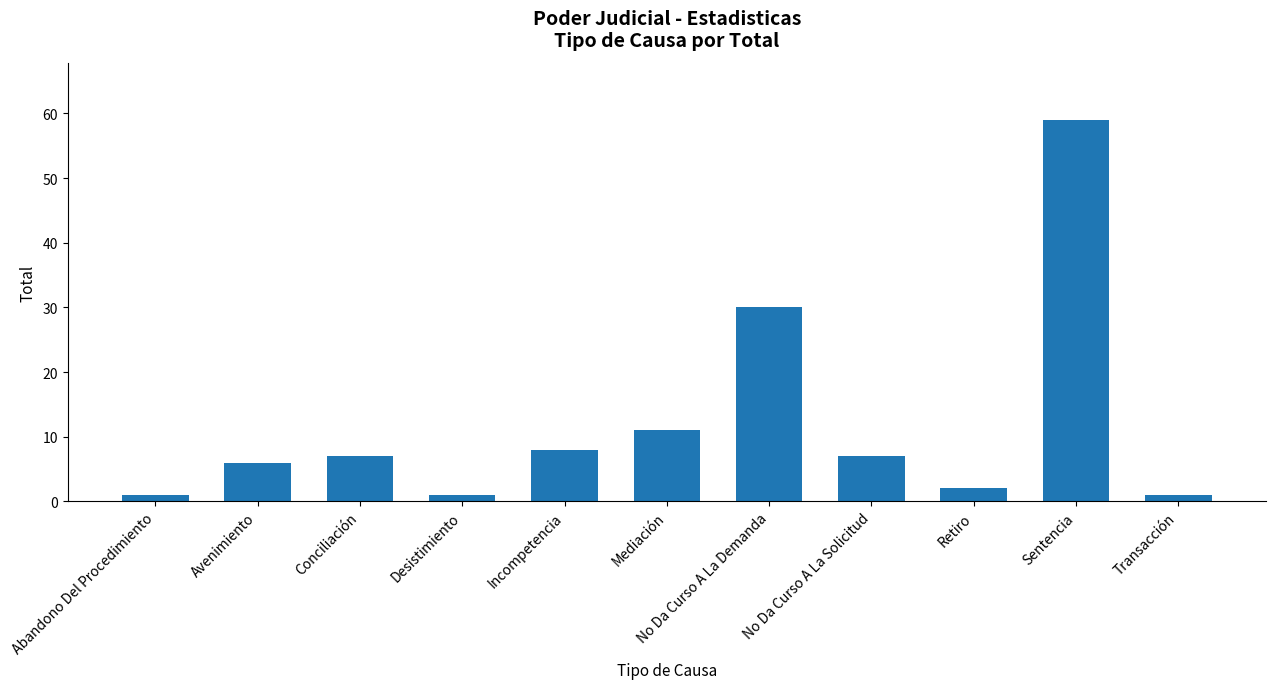

What is the maximum value shown in the chart?

59